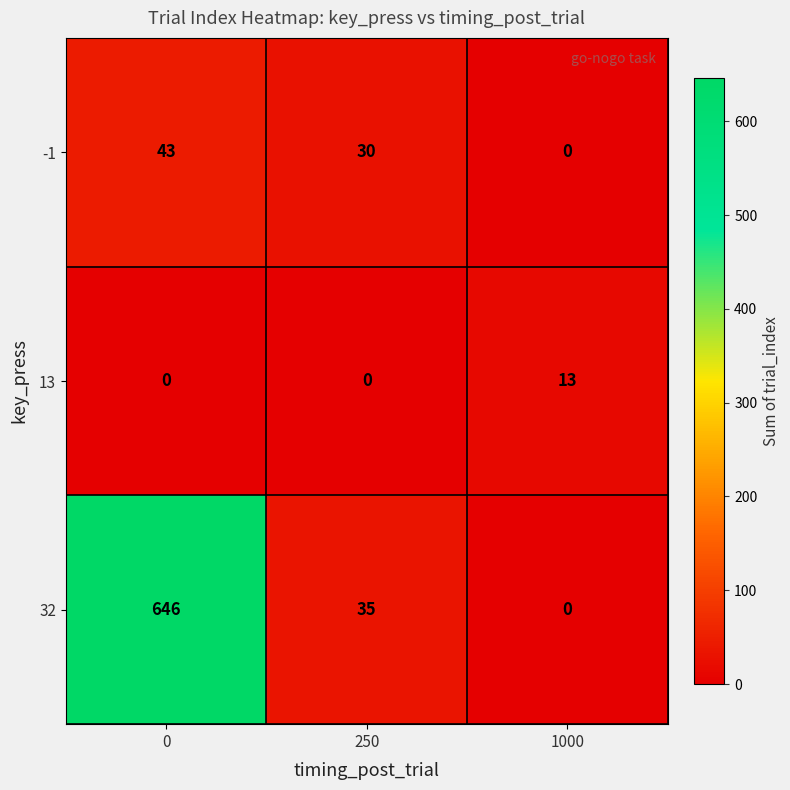

Is it true that 13 equals 19 at 1000?

False